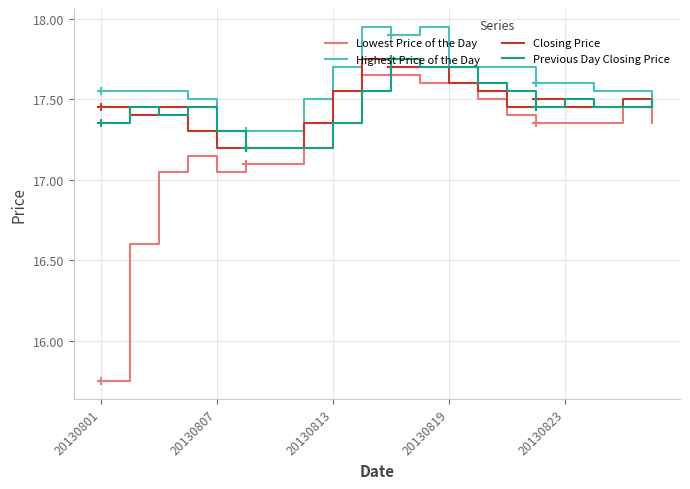

True or false: Highest Price of the Day and Lowest Price of the Day intersect in this chart.

False